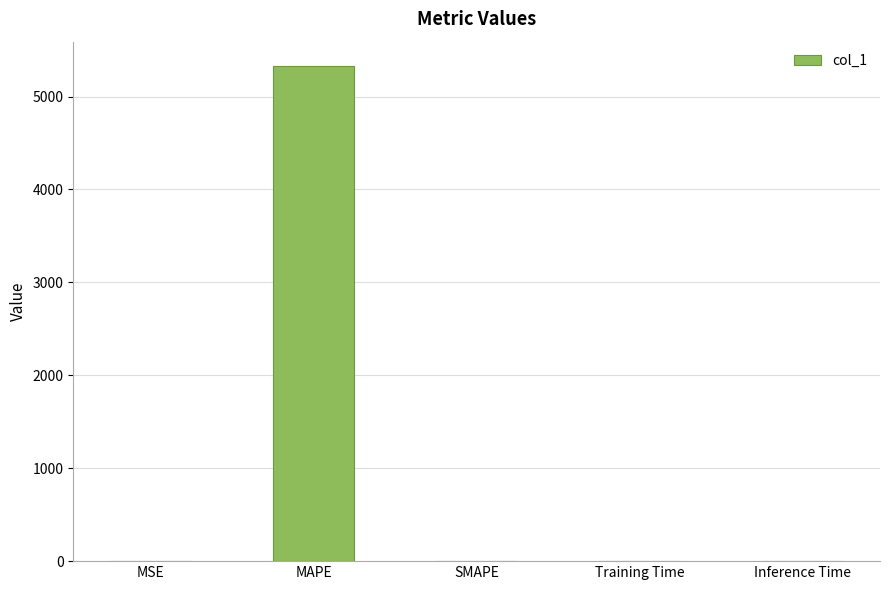

What is the greatest value displayed?

5324.3